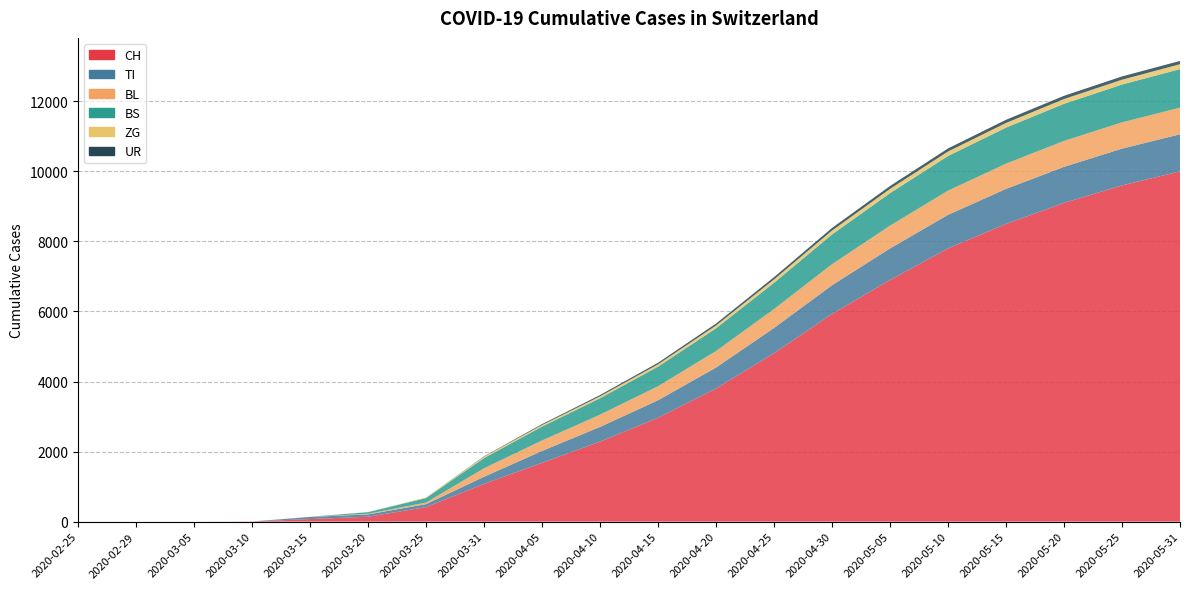

Reading left to right, extract all data points from this chart.

CH: 0	0	0	4	73	140	414	1079	1679	2284	2966	3800	4810	5930	6900	7800	8500	9100	9600	10000
TI: 0	0	0	0	61	67	85	202	340	420	500	600	720	820	900	960	1000	1030	1050	1060
BL: 0	0	0	2	5	18	46	242	298	350	400	470	540	600	650	690	720	740	750	760
BS: 0	0	0	0	0	46	128	292	397	470	560	650	750	850	930	990	1030	1060	1080	1100
ZG: 0	0	0	0	0	5	18	39	44	54	65	80	95	110	120	128	133	136	138	140
UR: 0	0	0	0	0	0	0	11	26	36	45	55	65	75	82	87	90	92	93	94